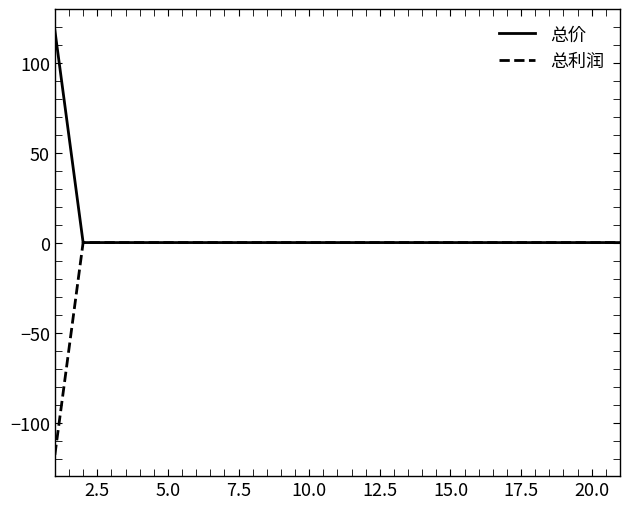

What is the maximum value shown in the chart?

118